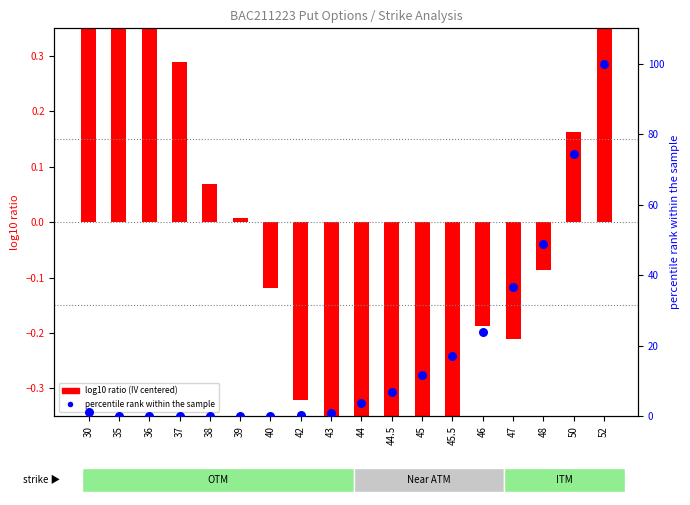

Is the value of percentile rank within the sample at 37 greater than the value of log10 ratio (IV centered) at 36?

No